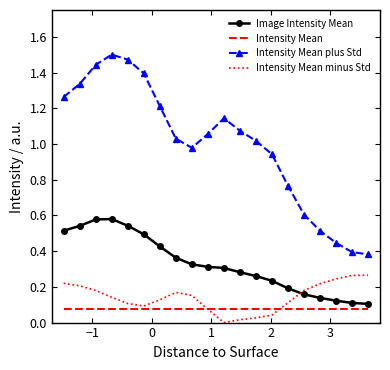

List the series in order of their peak value, lowest first.

Intensity Mean, Intensity Mean minus Std, Image Intensity Mean, Intensity Mean plus Std